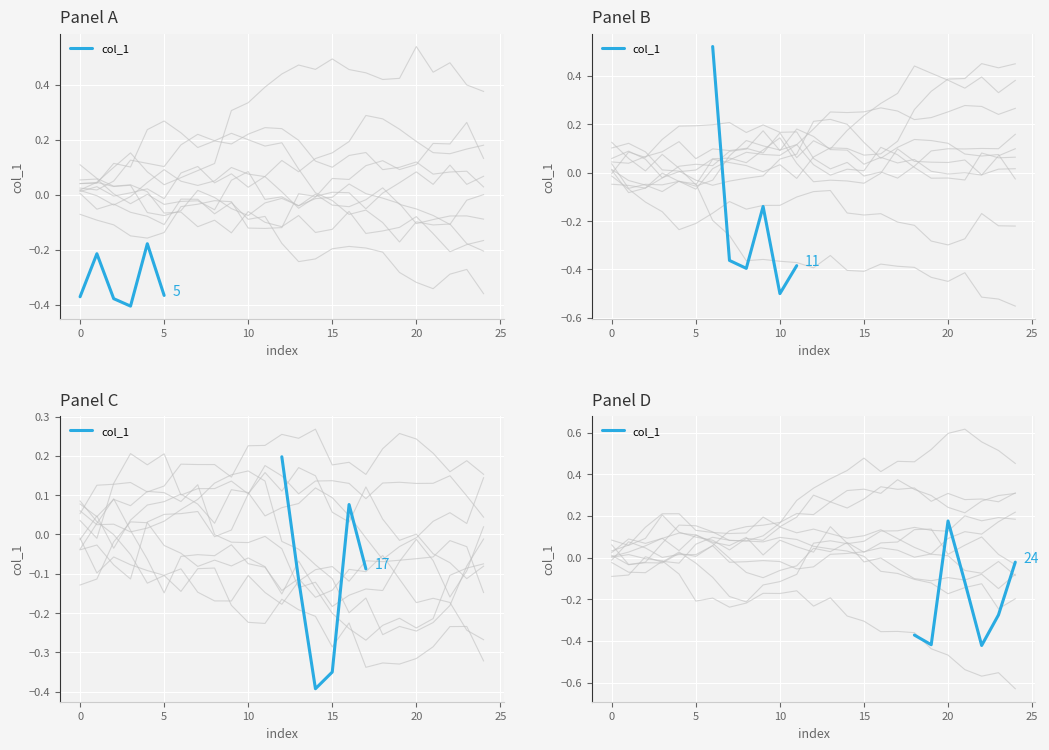

The chart shows a value of -0.0 at 25. True or false?

False